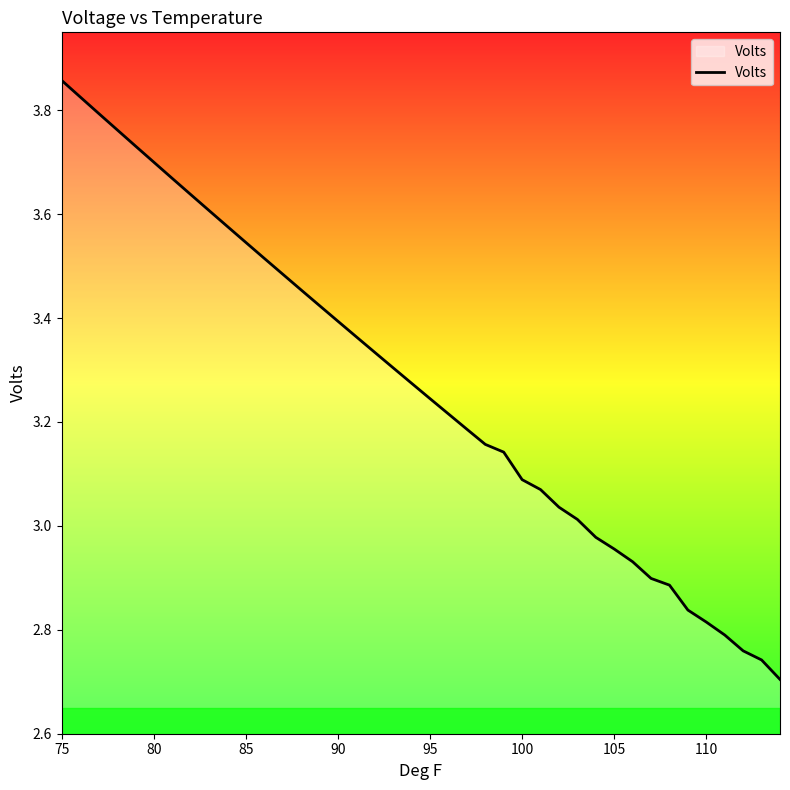

At which category does the chart reach its peak across all series?

75